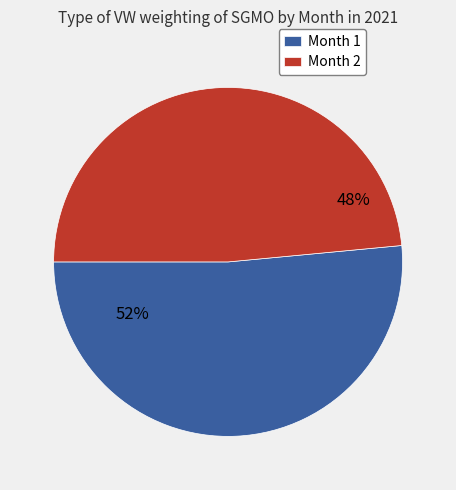

What is the ratio of the value at Month 1 to the value at Month 2?

1.1